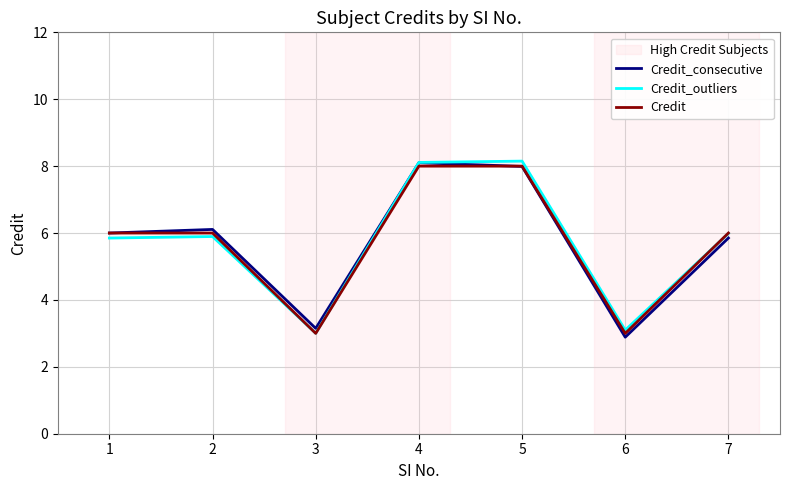

The value of Credit at 4 is 8.0. True or false?

True